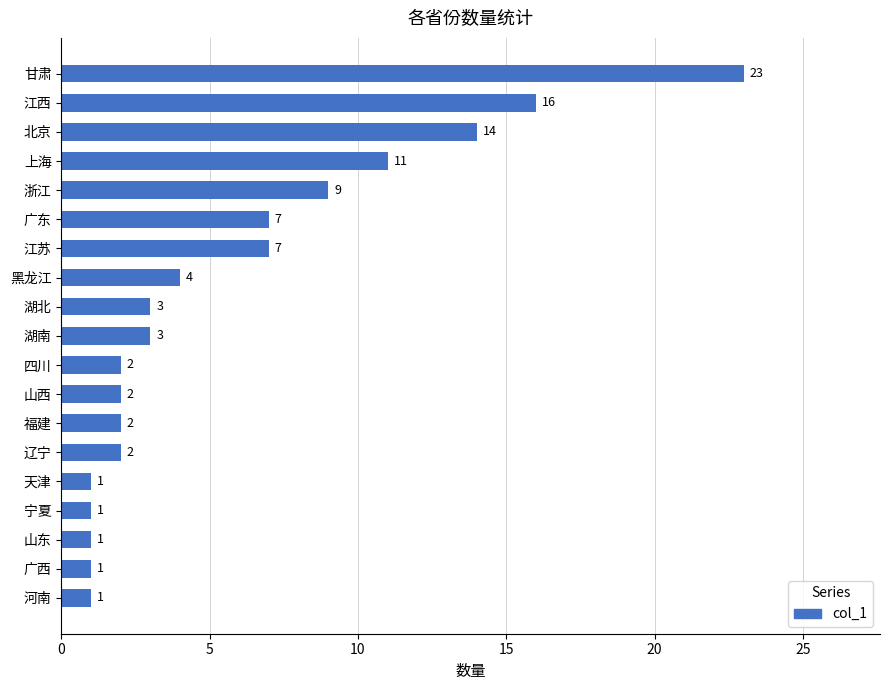

Is it true that the value at 江苏 is 7?

True